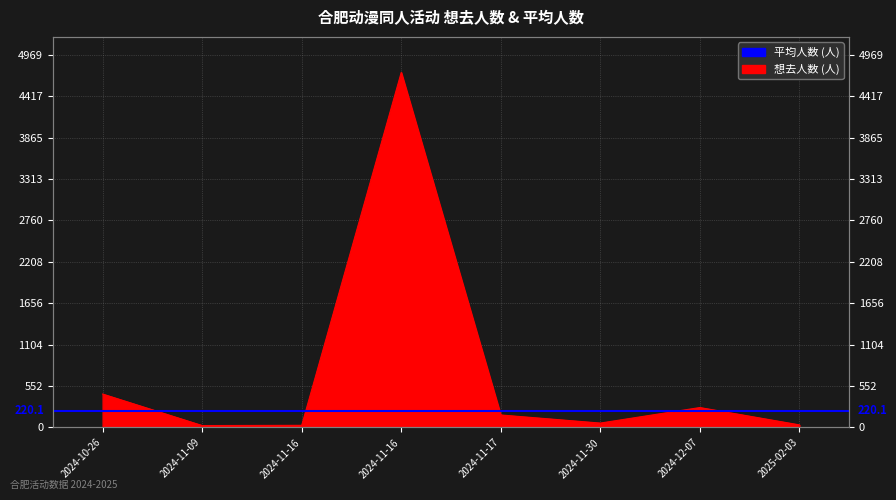

How many points are lower than both their immediate neighbors (excluding endpoints)?

2